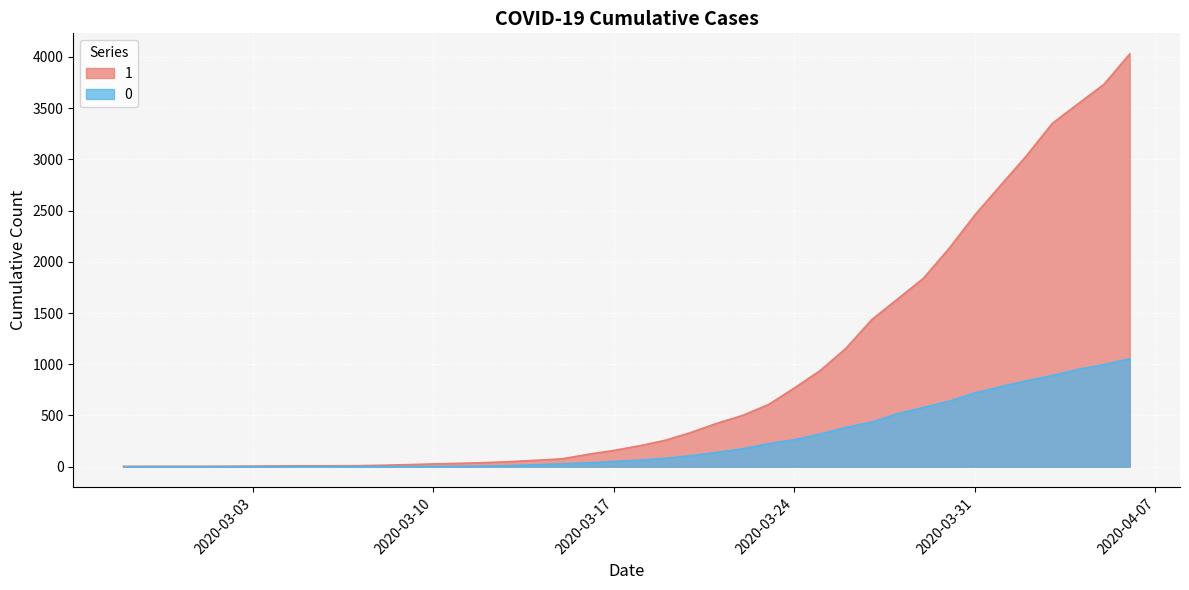

What is the difference between the 1 values at 2020-03-14 and 2020-03-21?

361